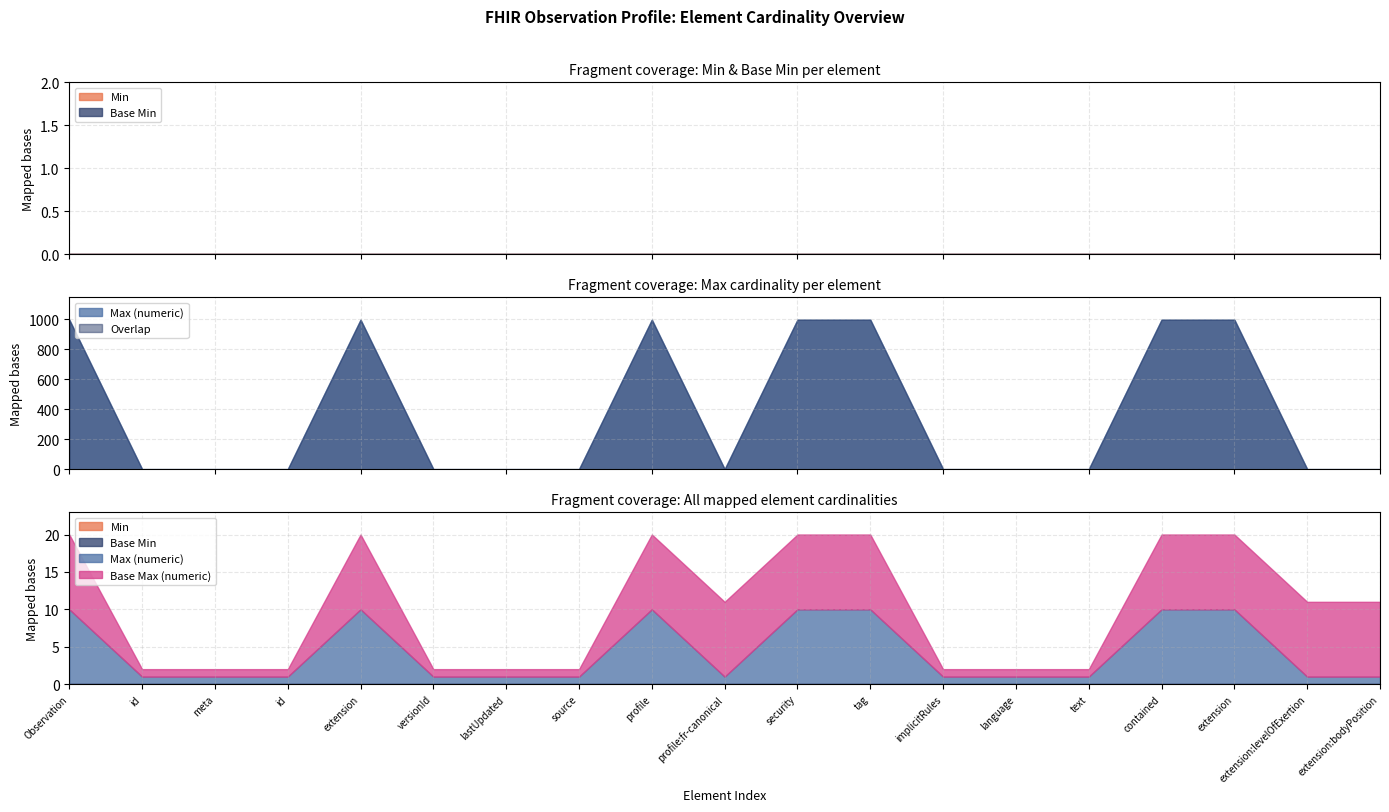

Is the value of Max (numeric) at Observation.meta.id greater than the value of Min at Observation.extension:levelOfExertion?

Yes